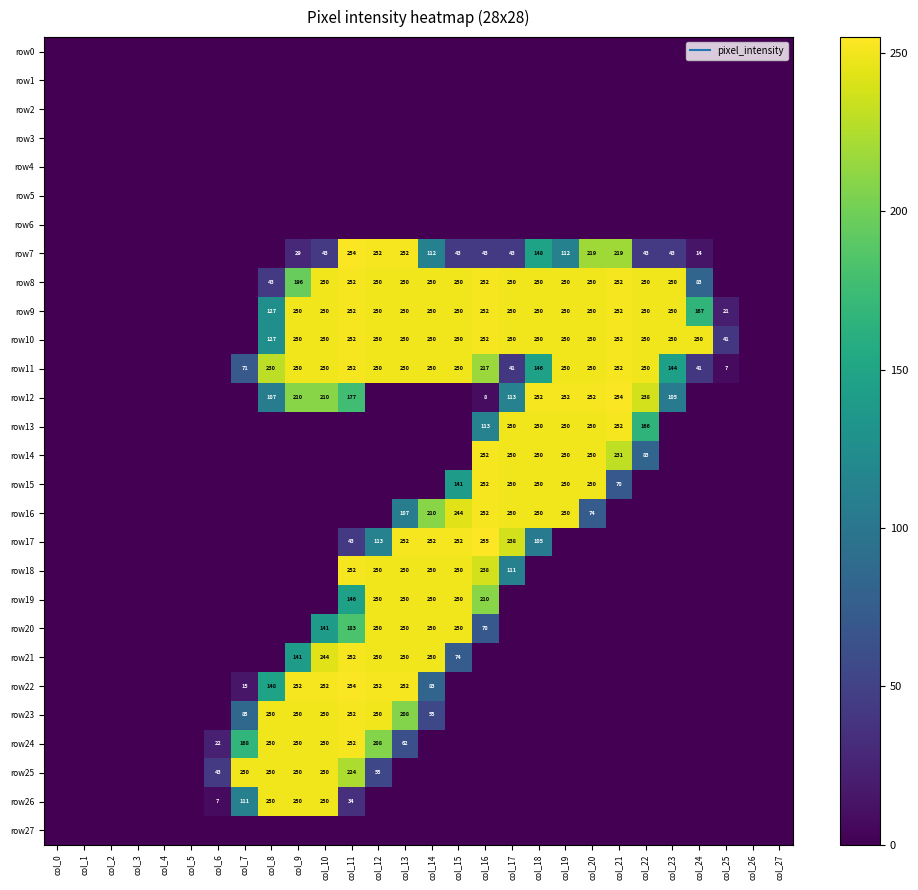

What is the sum of all row23 values?

1600